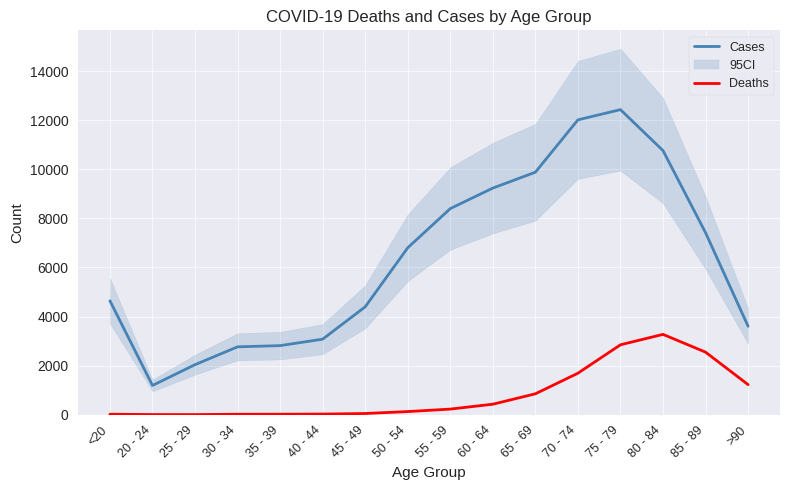

Reading left to right, extract all data points from this chart.

Cases: <20=4641	20 - 24=1191	25 - 29=2038	30 - 34=2765	35 - 39=2814	40 - 44=3078	45 - 49=4396	50 - 54=6803	55 - 59=8400	60 - 64=9236	65 - 69=9883	70 - 74=12018	75 - 79=12434	80 - 84=10764	85 - 89=7417	>90=3604
Deaths: <20=18	20 - 24=4	25 - 29=3	30 - 34=17	35 - 39=18	40 - 44=24	45 - 49=47	50 - 54=126	55 - 59=227	60 - 64=426	65 - 69=850	70 - 74=1690	75 - 79=2848	80 - 84=3273	85 - 89=2548	>90=1224